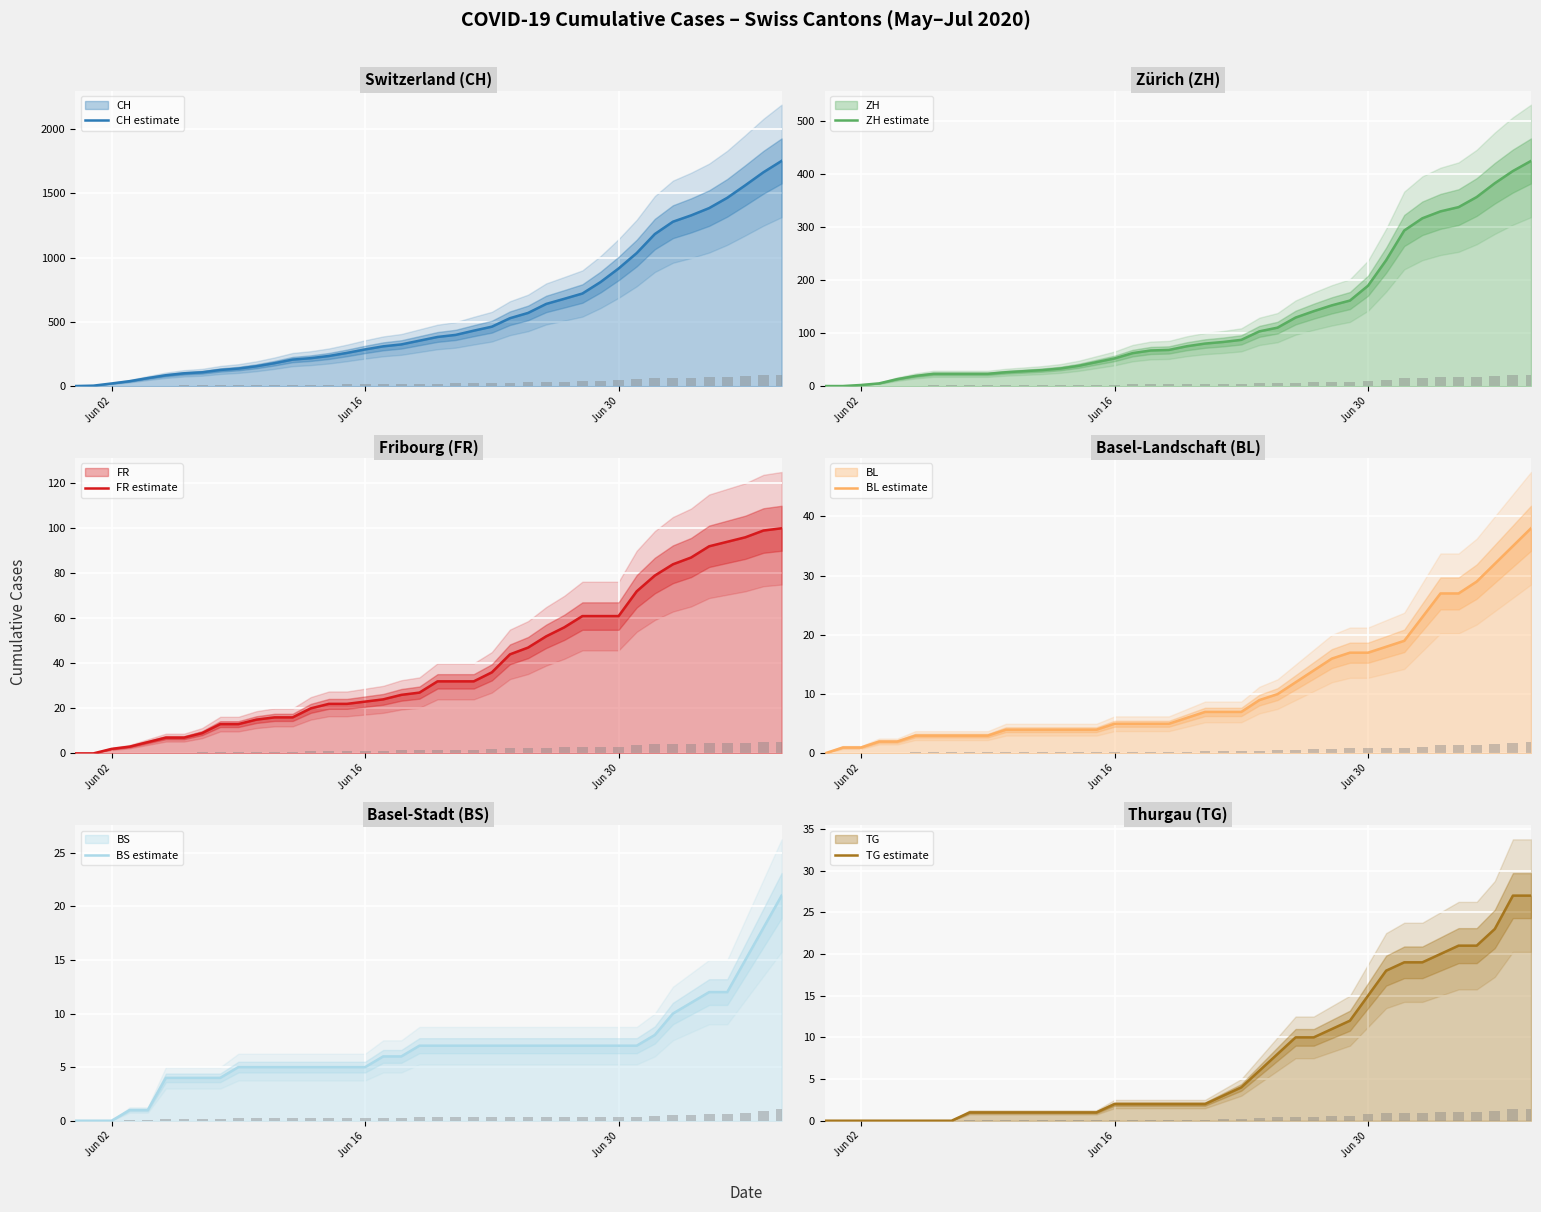

List the series in order of their peak value, highest first.

CH estimate, ZH estimate, FR estimate, BL estimate, TG estimate, BS estimate